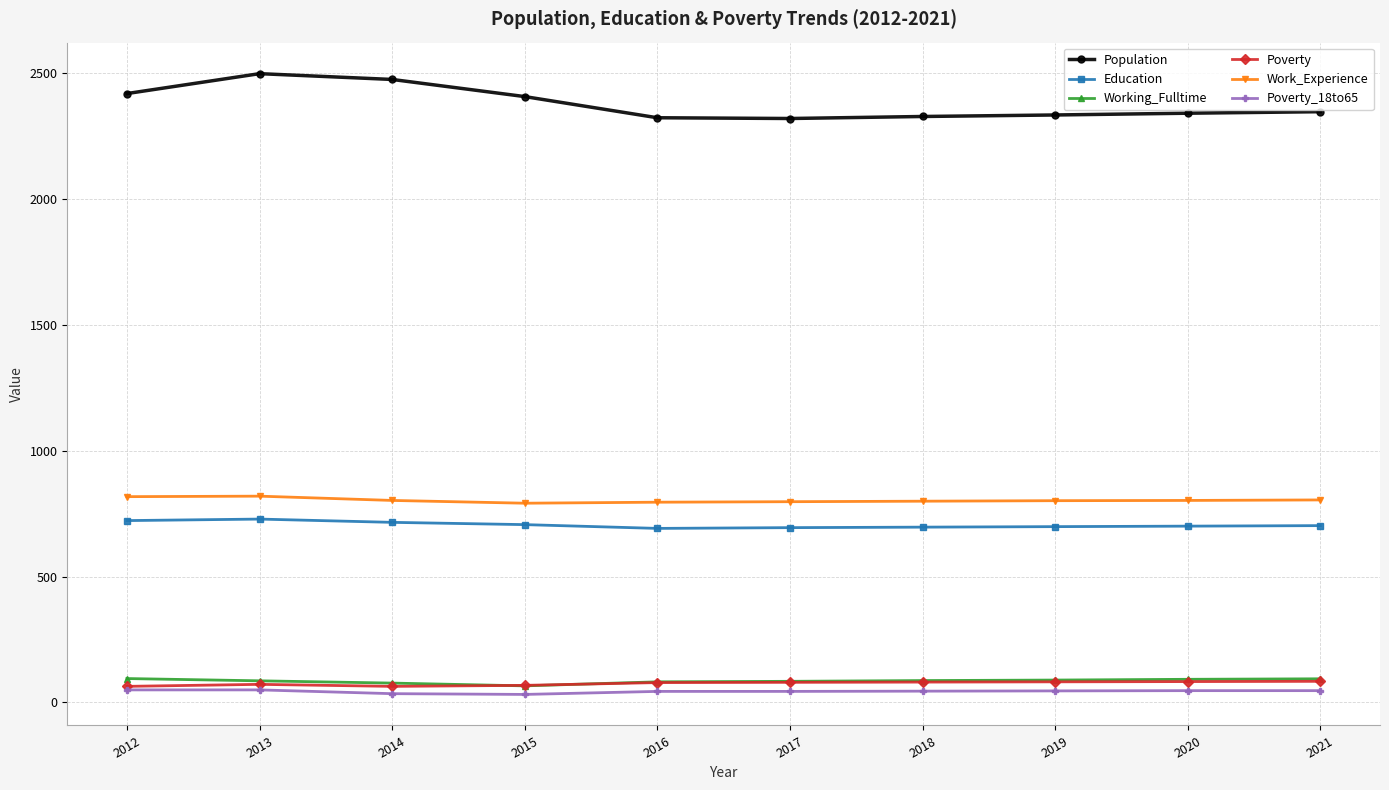

What is the sum of the Education values at 2021 and 2012?

1424